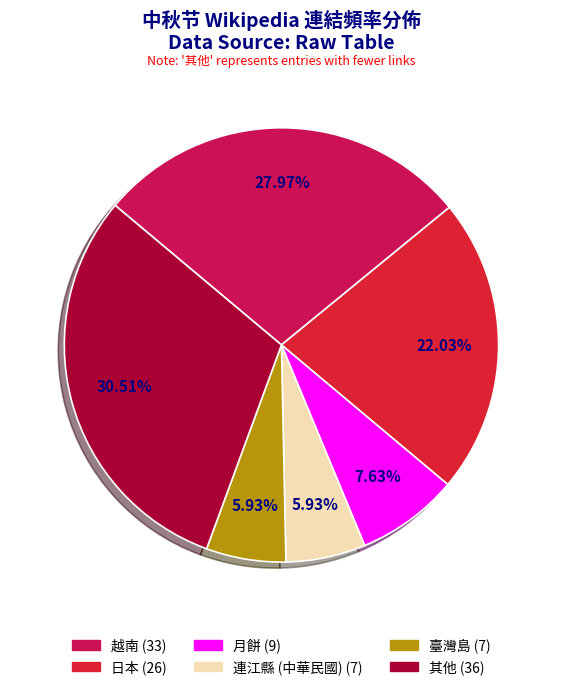

Is there any slice that represents more than half of the pie?

No